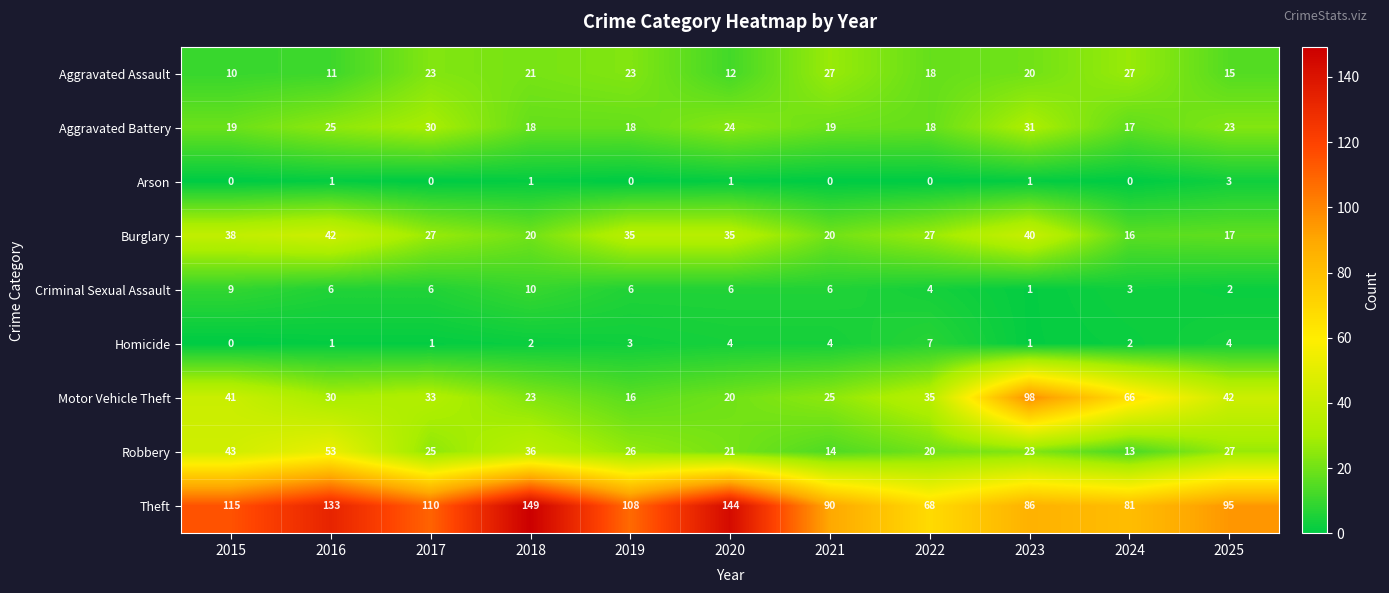

What is the lowest value of the Motor Vehicle Theft series?

16